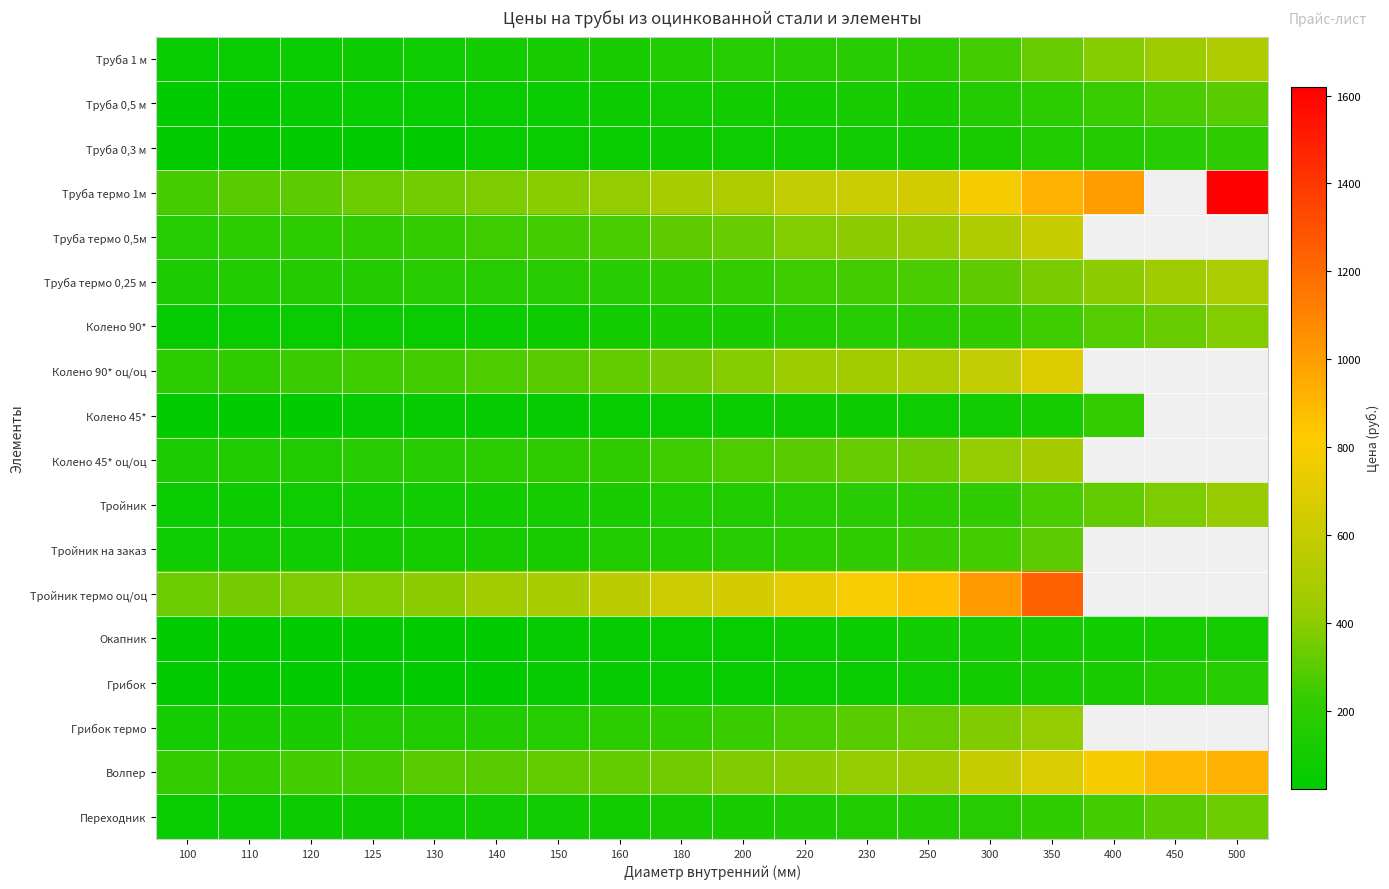

Where does the Труба 0,5 м series first go above 102?

230